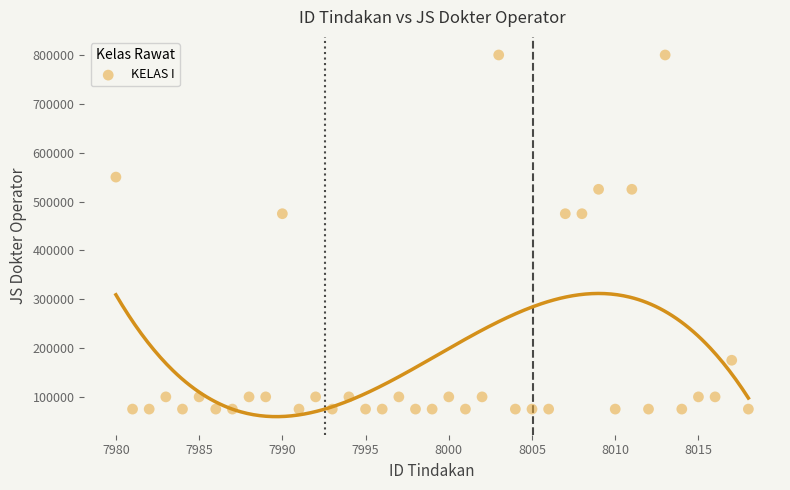

What is the range of Y values (max minus min)?

725000